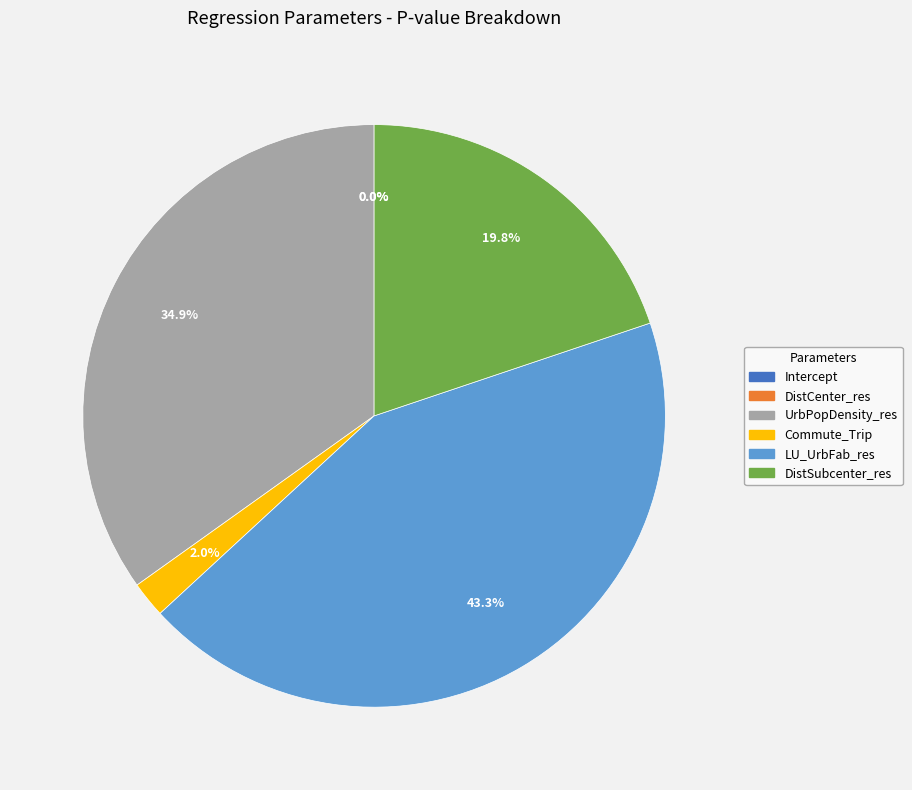

What percentage is NOT represented by LU_UrbFab_res?

56.7%